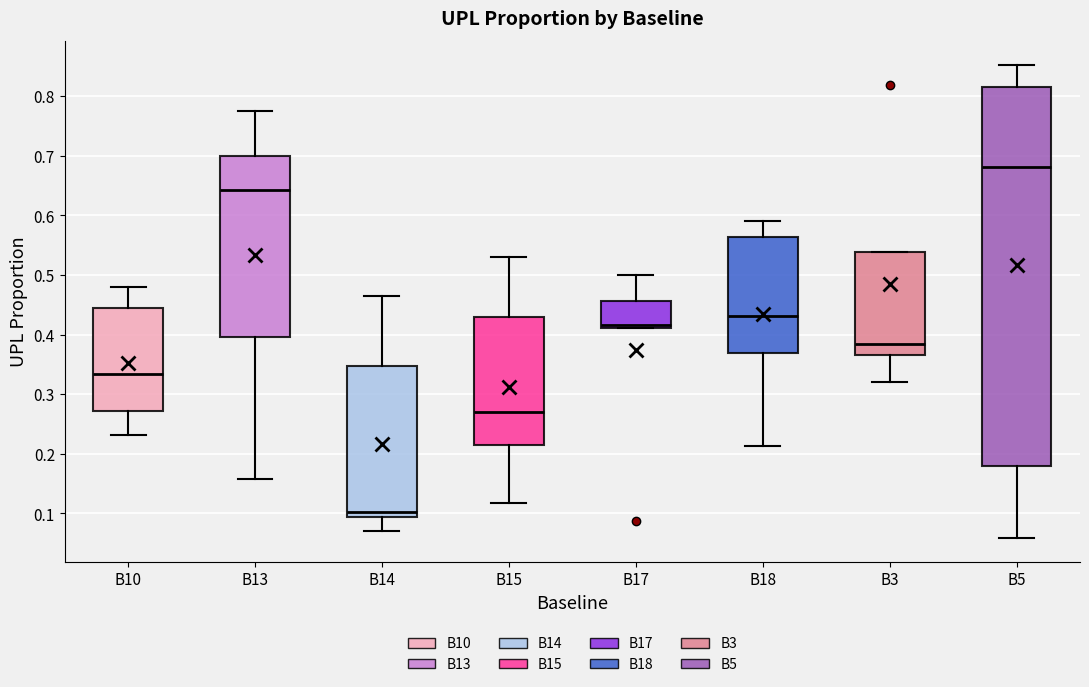

Reading left to right, transcribe this box plot: for each box, give where its median line is, the range the box spans, and where its two whiskers end, as read against the y-axis. The values are not printed on the chart, so give them approximately, as read against the axis.

B10: median 0.33, box 0.27 to 0.44, whiskers 0.23 to 0.48
B13: median 0.64, box 0.40 to 0.70, whiskers 0.16 to 0.77
B14: median 0.10, box 0.09 to 0.35, whiskers 0.07 to 0.47
B15: median 0.27, box 0.22 to 0.43, whiskers 0.12 to 0.53
B17: median 0.42, box 0.41 to 0.46, whiskers 0.41 to 0.50
B18: median 0.43, box 0.37 to 0.56, whiskers 0.21 to 0.59
B3: median 0.38, box 0.36 to 0.54, whiskers 0.32 to 0.54
B5: median 0.68, box 0.18 to 0.81, whiskers 0.06 to 0.85